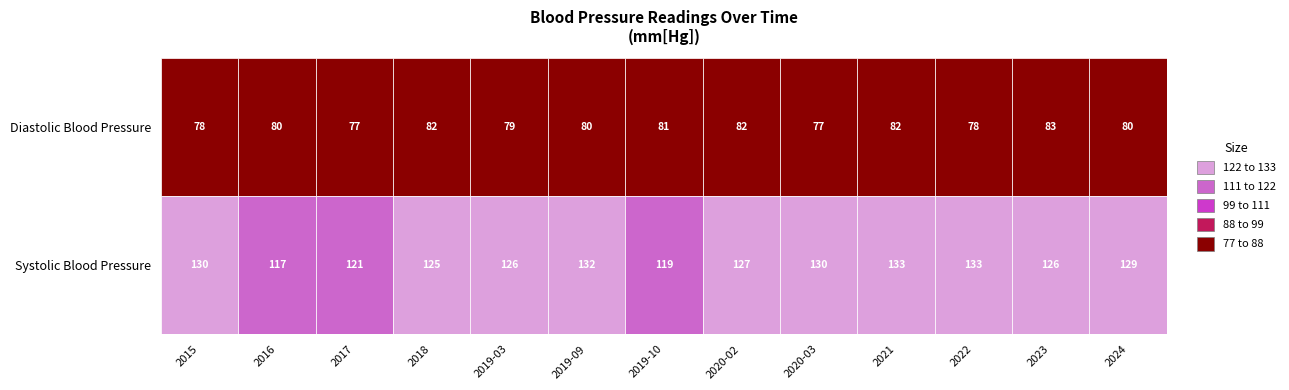

What is the average value of the Diastolic Blood Pressure series?

80